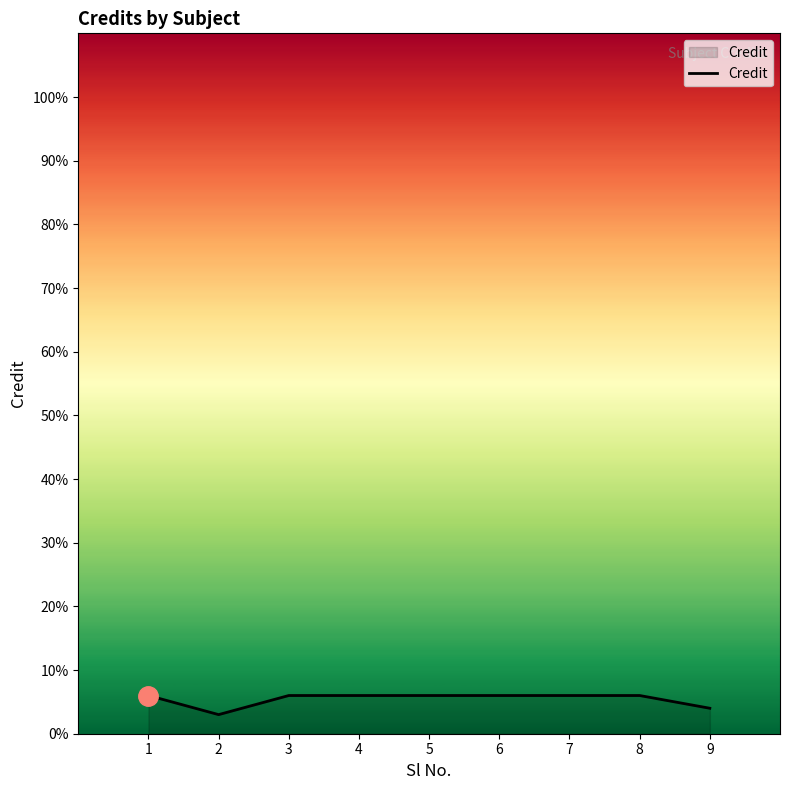

True or false: the data shows 1 at 3.

False